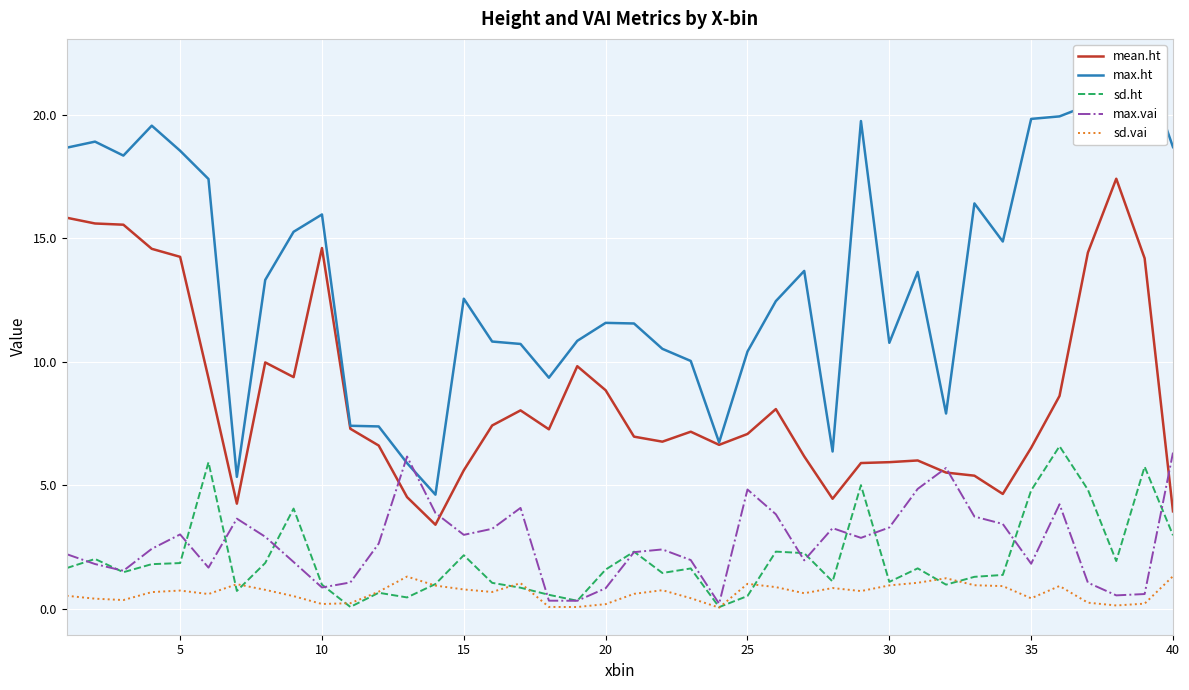

True or false: sd.vai and mean.ht cross at least once.

False